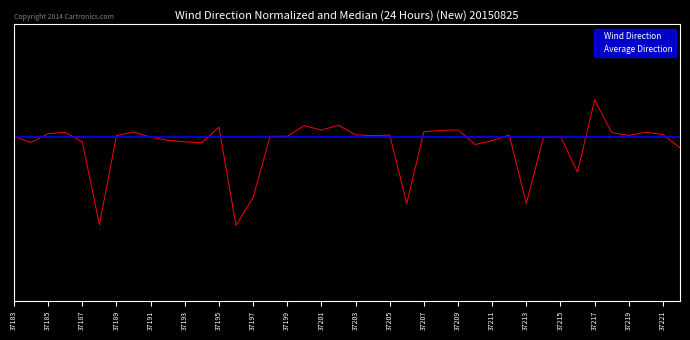

Does the chart display data point markers on the line(s)?

No